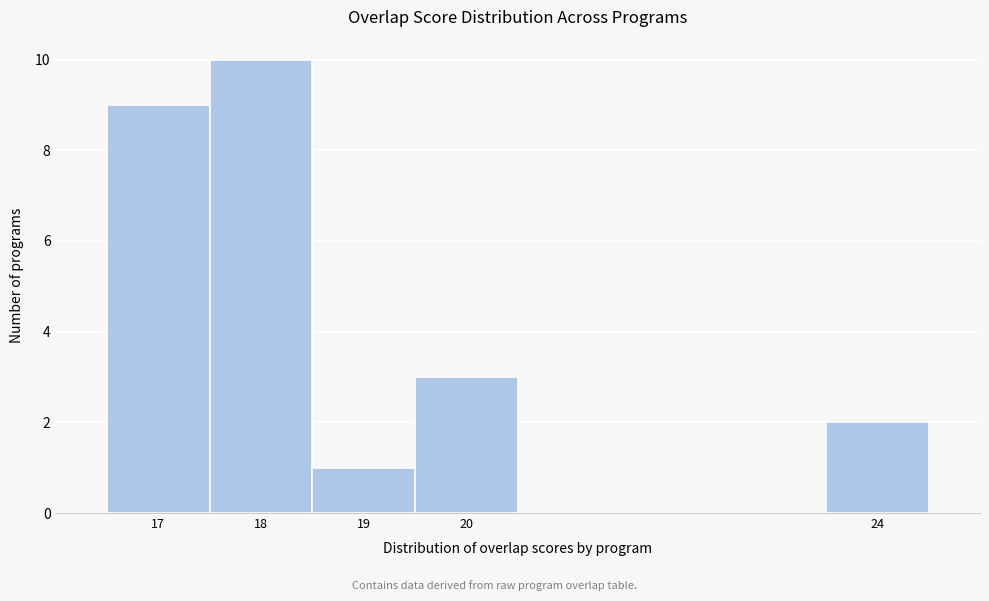

What is the height of the bar covering 23.5 to 24.5 on the x-axis? The values are not printed on the chart, so give them approximately, as read against the axis.

2